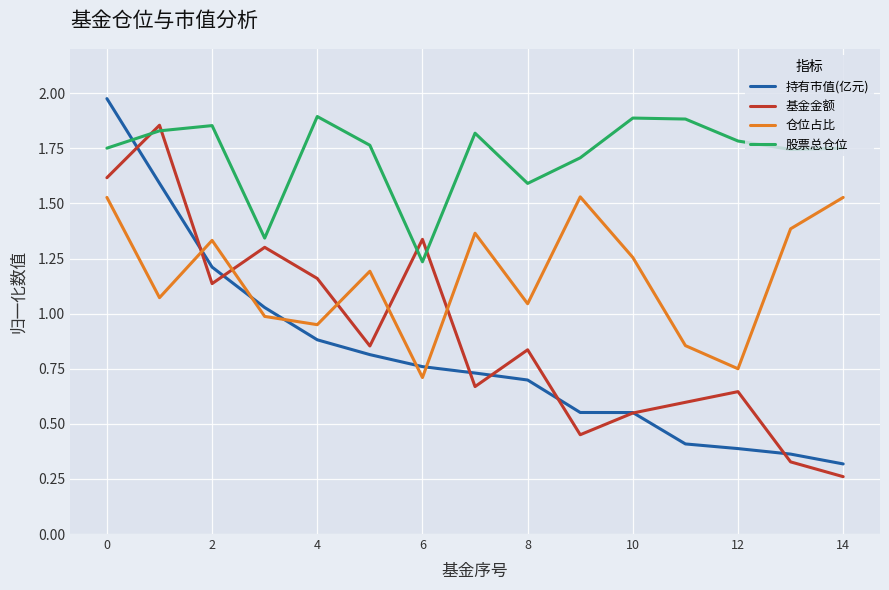

After their last crossing, which series has the higher values: 股票总仓位 or 持有市值(亿元)?

股票总仓位